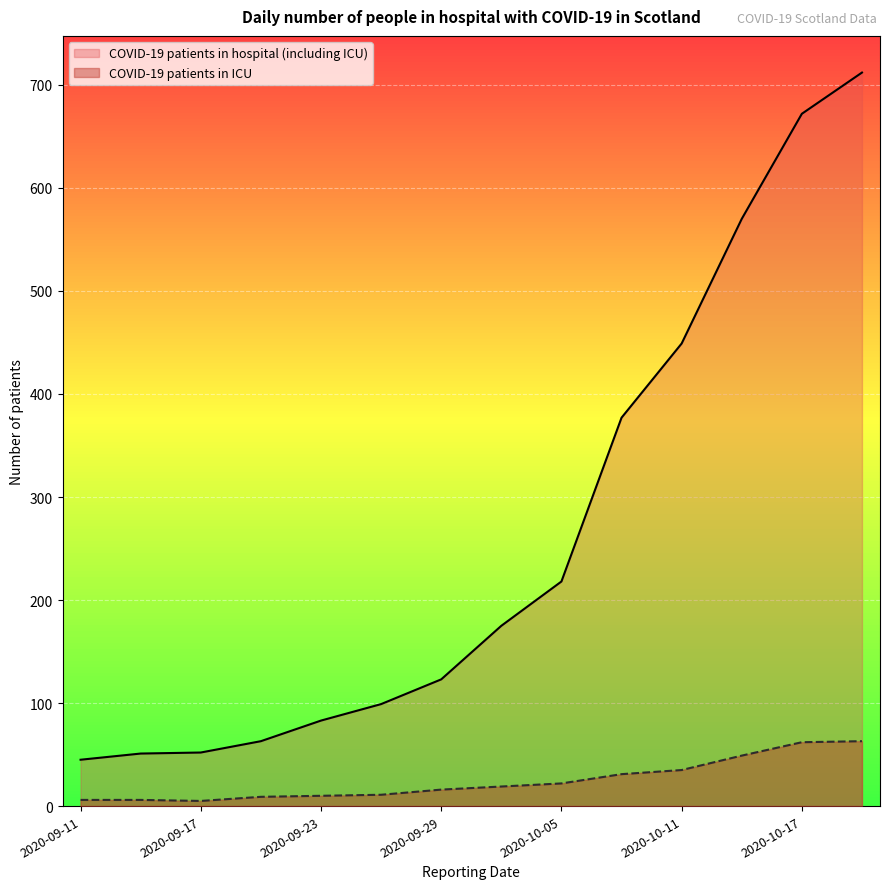

What is the greatest value displayed?

712